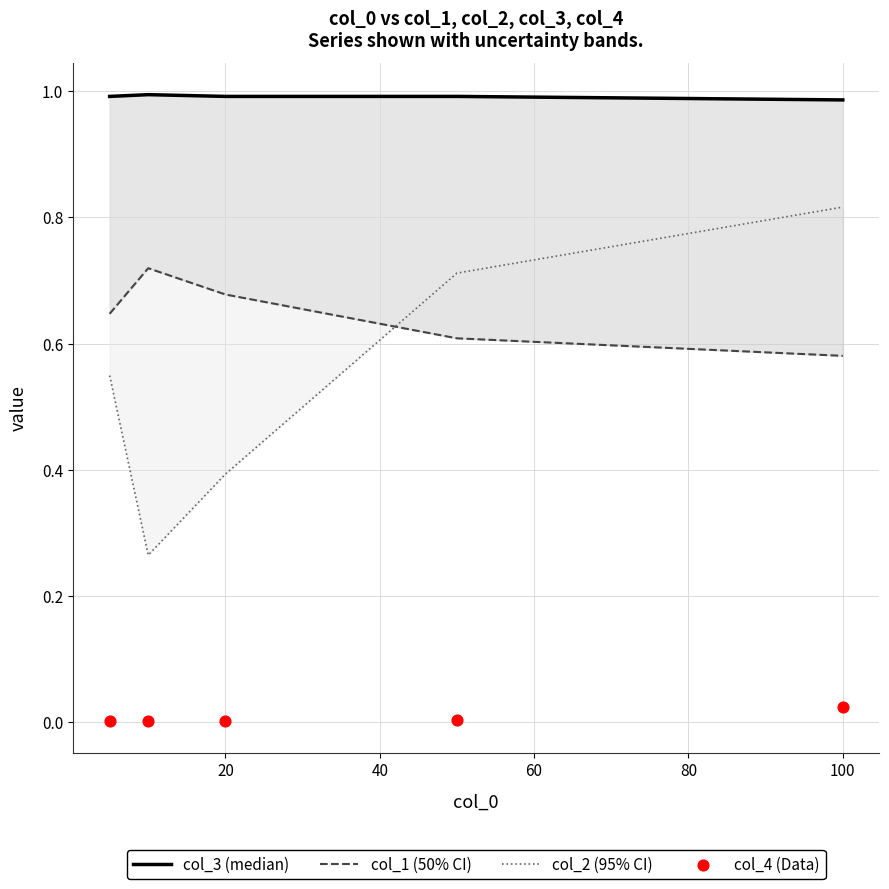

Which series has the largest total across all categories?

col_3 (median)